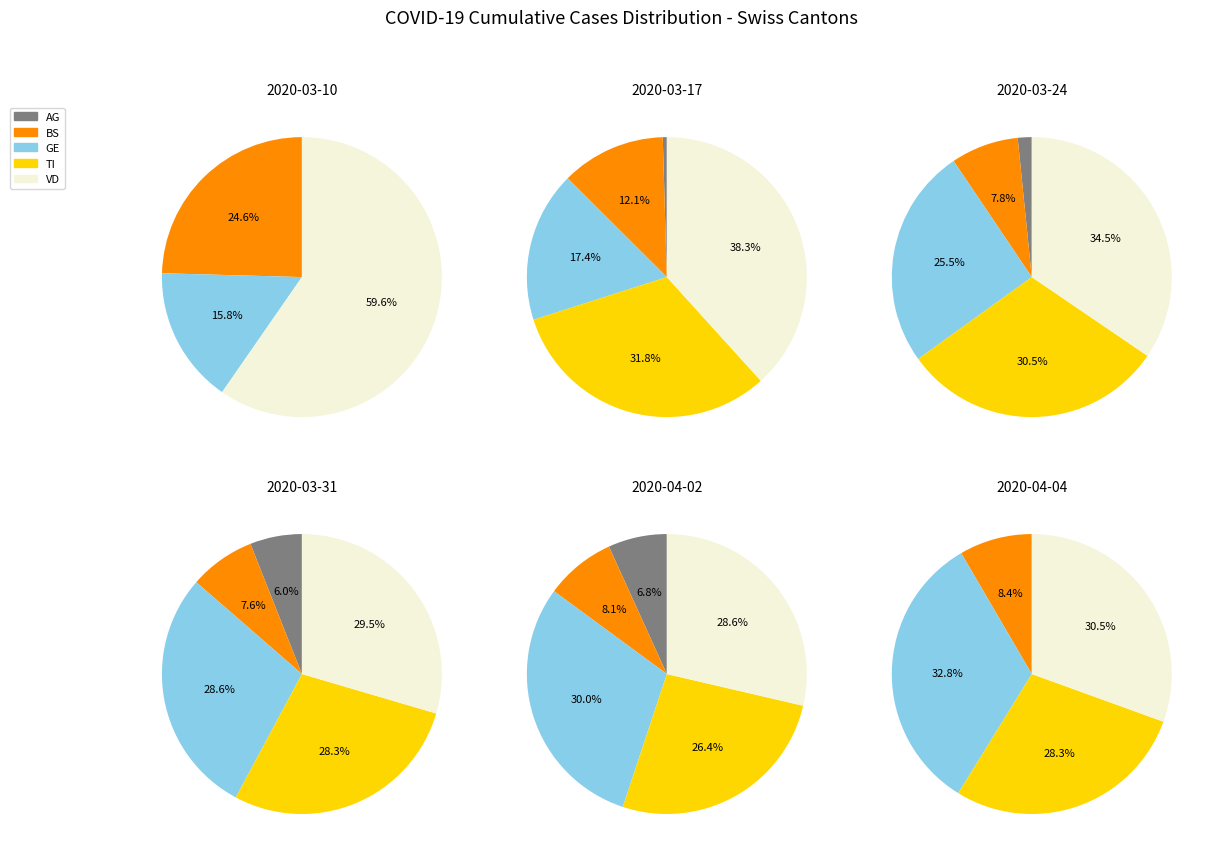

Which has a higher value, 16 or 17?

17